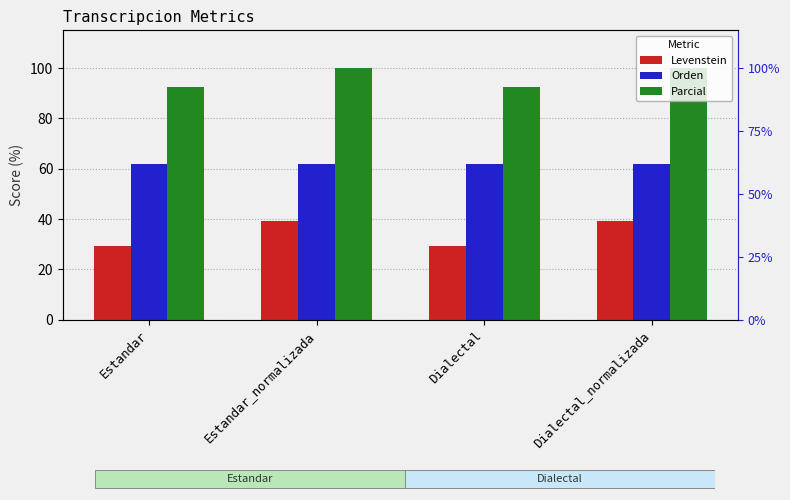

What is the difference between the second highest and minimum values in the Parcial series?

7.7